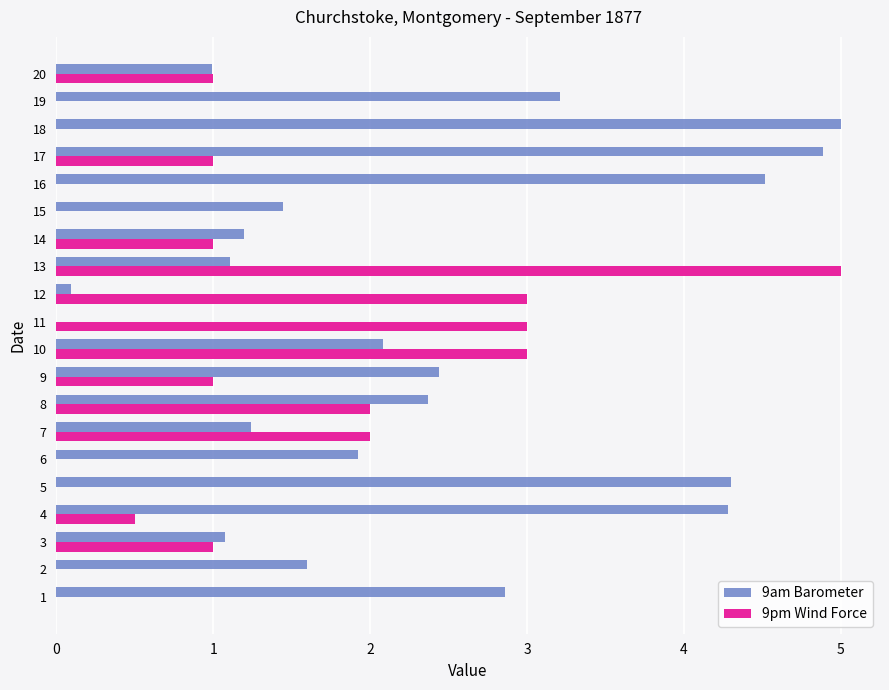

Which series changed the most between 14 and 18?

9am Barometer